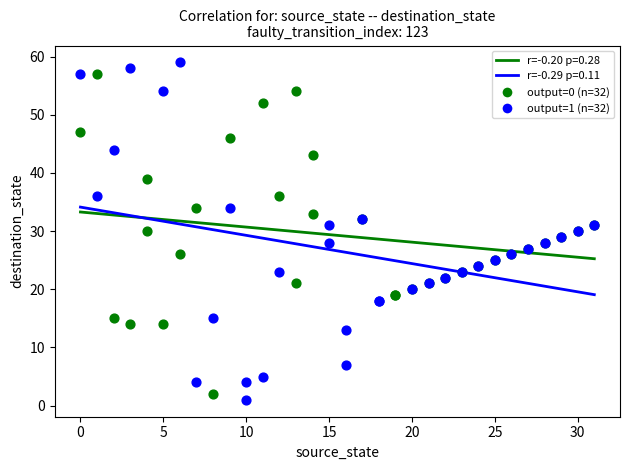

Which series has the largest Y range (max minus min)?

output=1 (n=32)